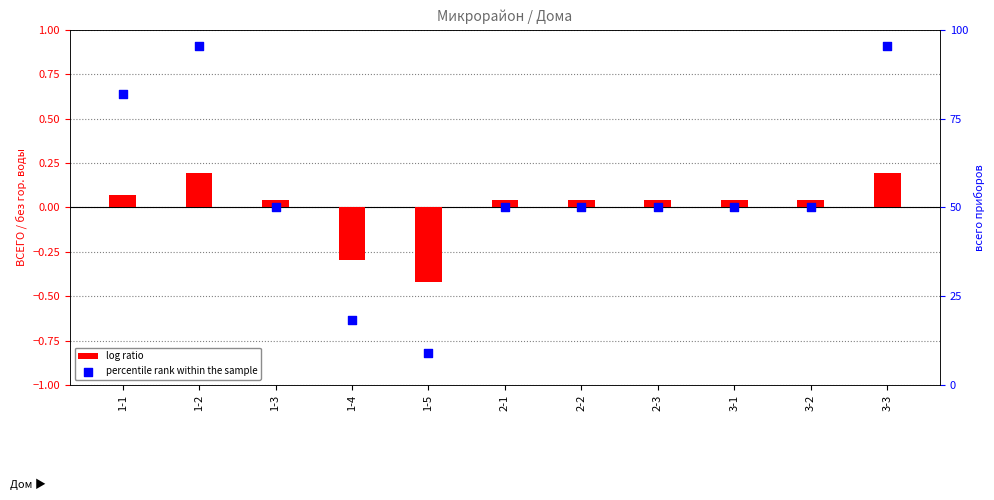

Which series contains the lowest Y value?

log ratio